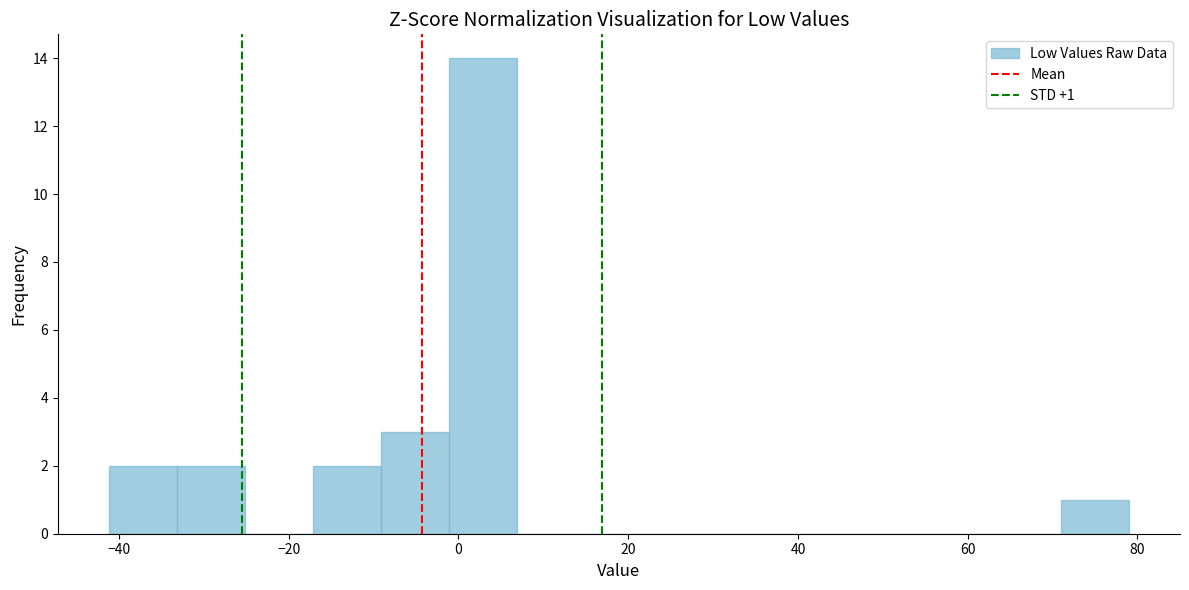

Which range on the x-axis has the tallest bar?

-2 to 6